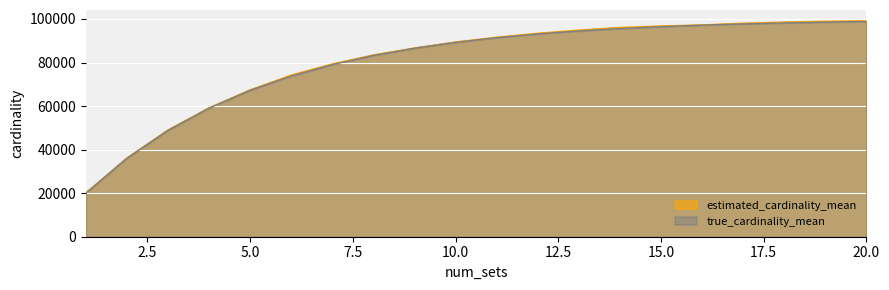

Where is estimated_cardinality_mean nearest to the value 59631?

4